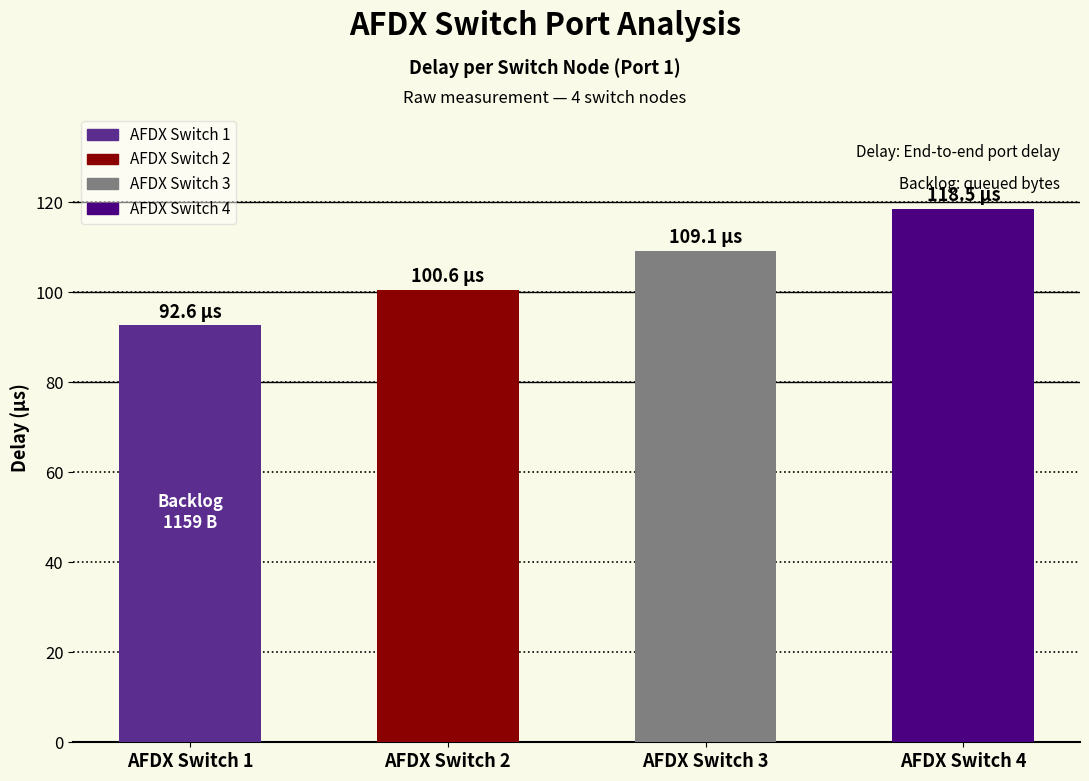

What is the value of the 2nd bar from the left?

100.6